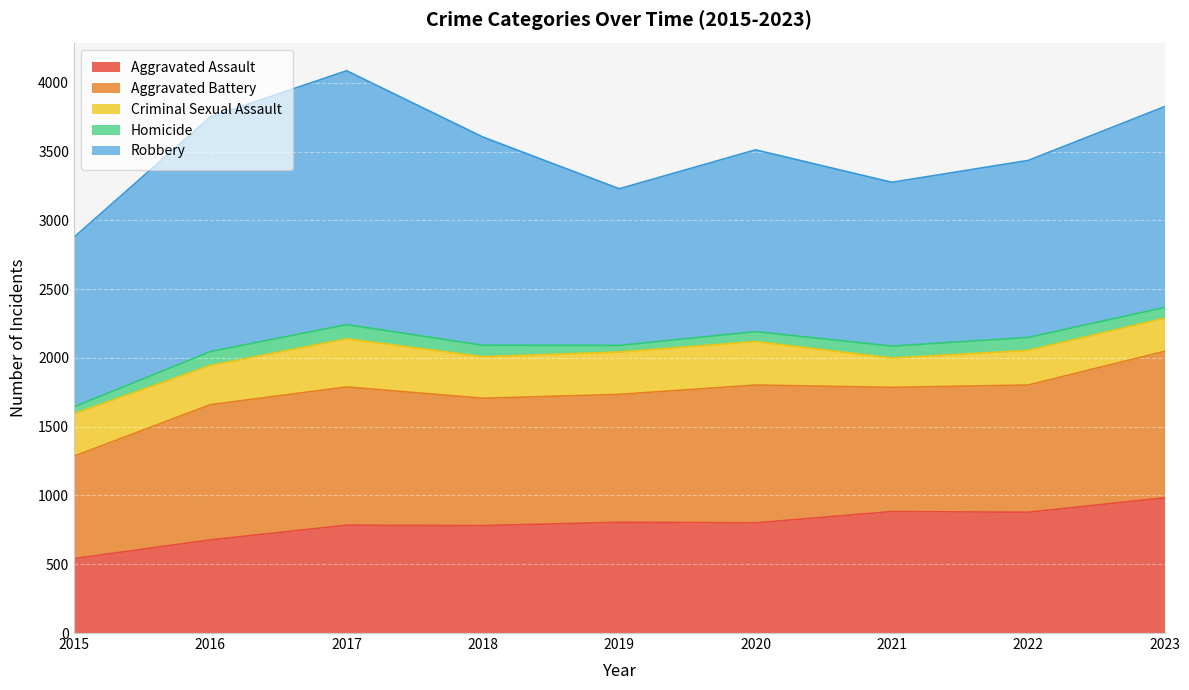

How many series are shown in this chart?

5